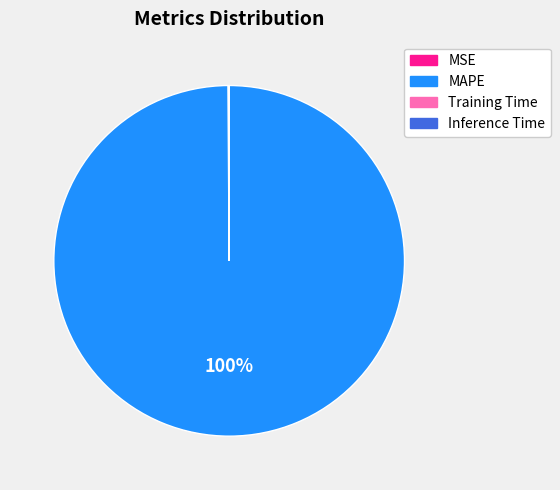

What is the largest slice in the pie chart?

MAPE